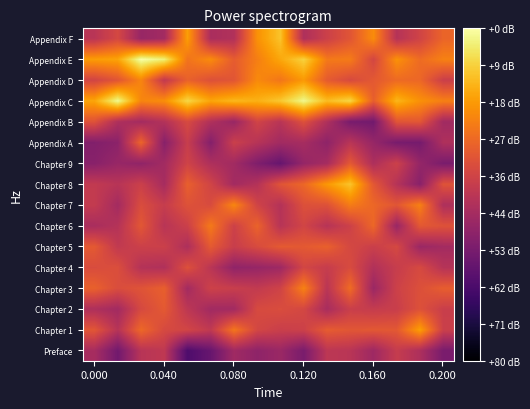

What is the minimum value shown in the chart?

1.1